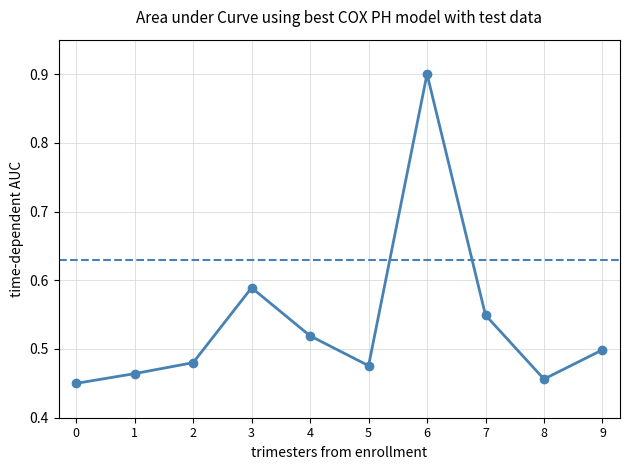

Is this an area chart (filled region under the line)?

No